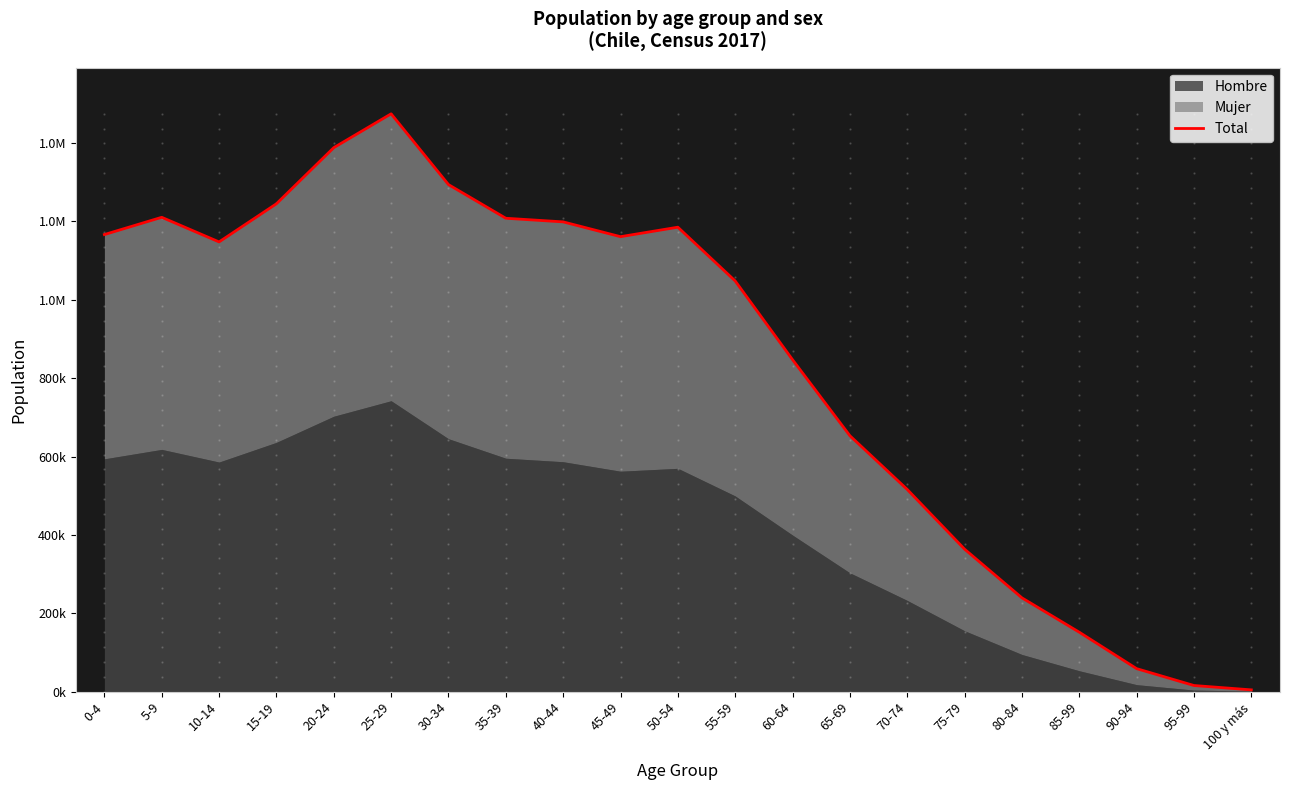

Does the chart display data point markers on the line(s)?

No